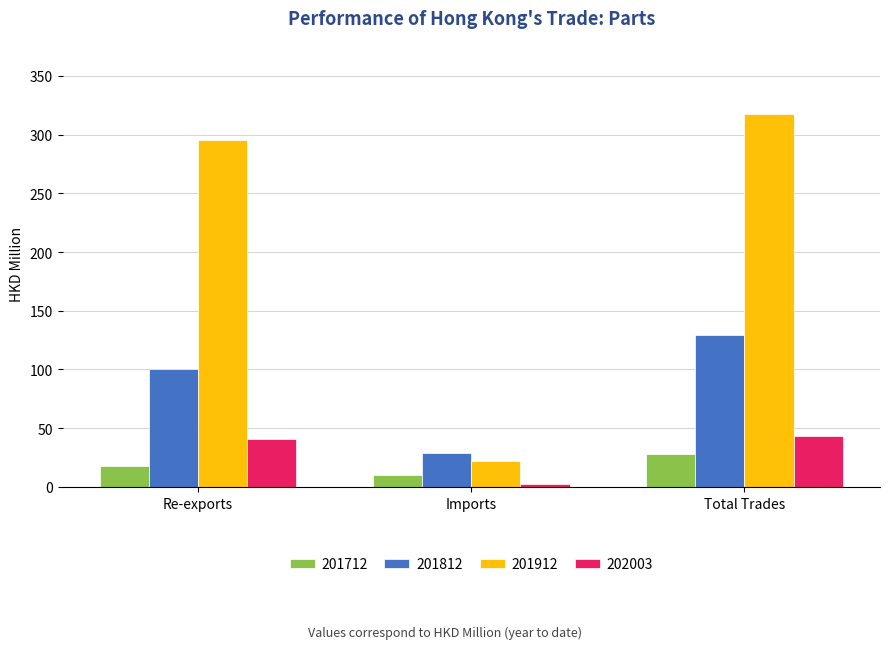

How many values in the 201812 series exceed 100?

2